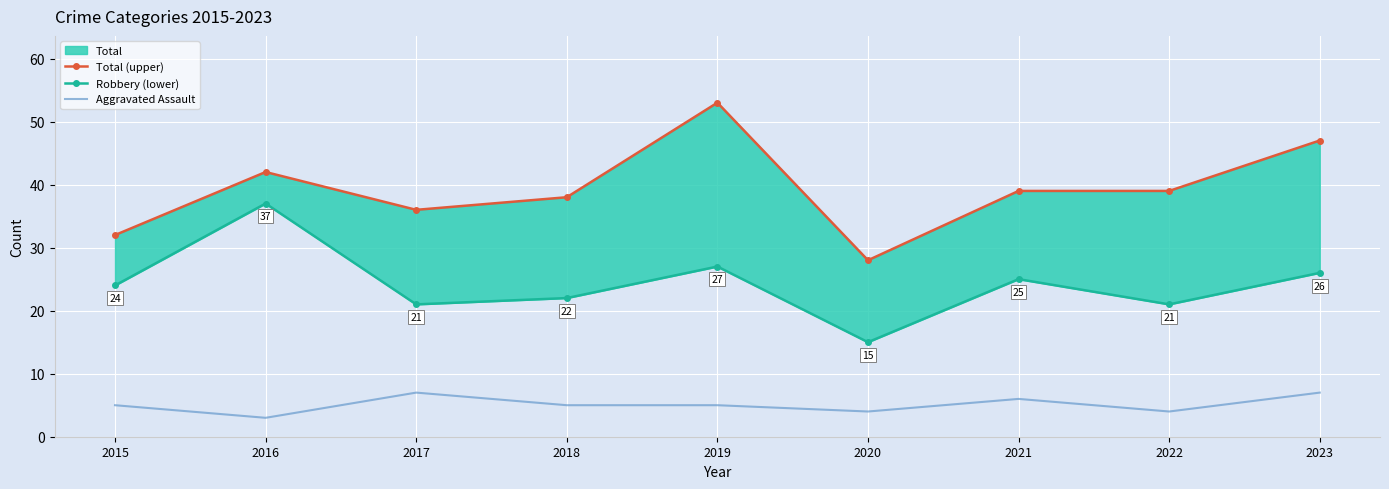

What is the maximum value for Aggravated Assault?

7